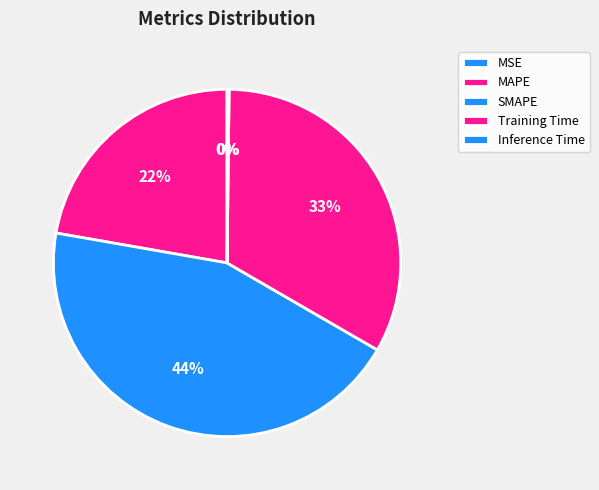

What percentage is the Training Time slice, to the nearest percent?

33%